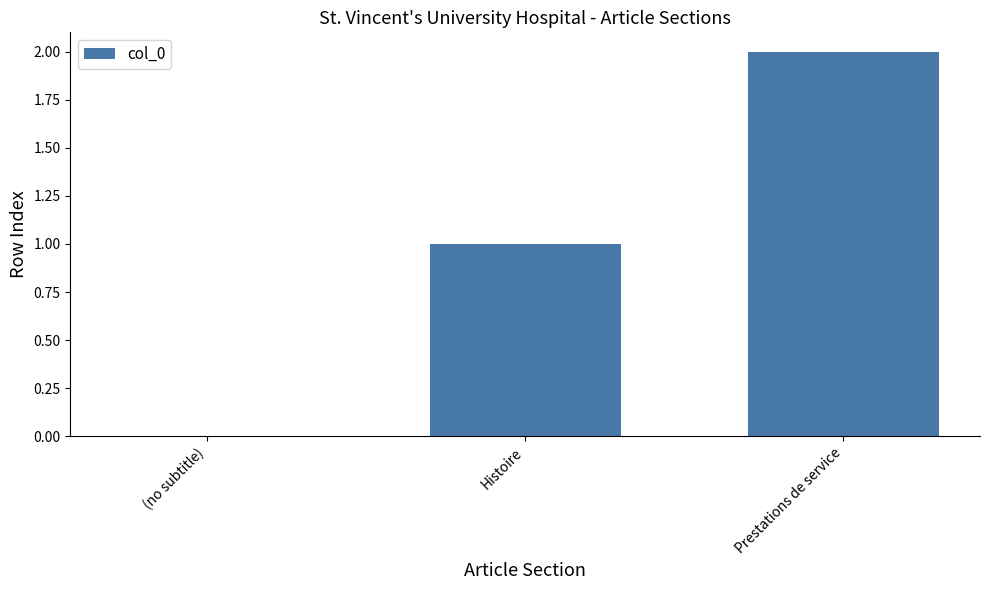

Which category has the highest value across all series?

Prestations de service